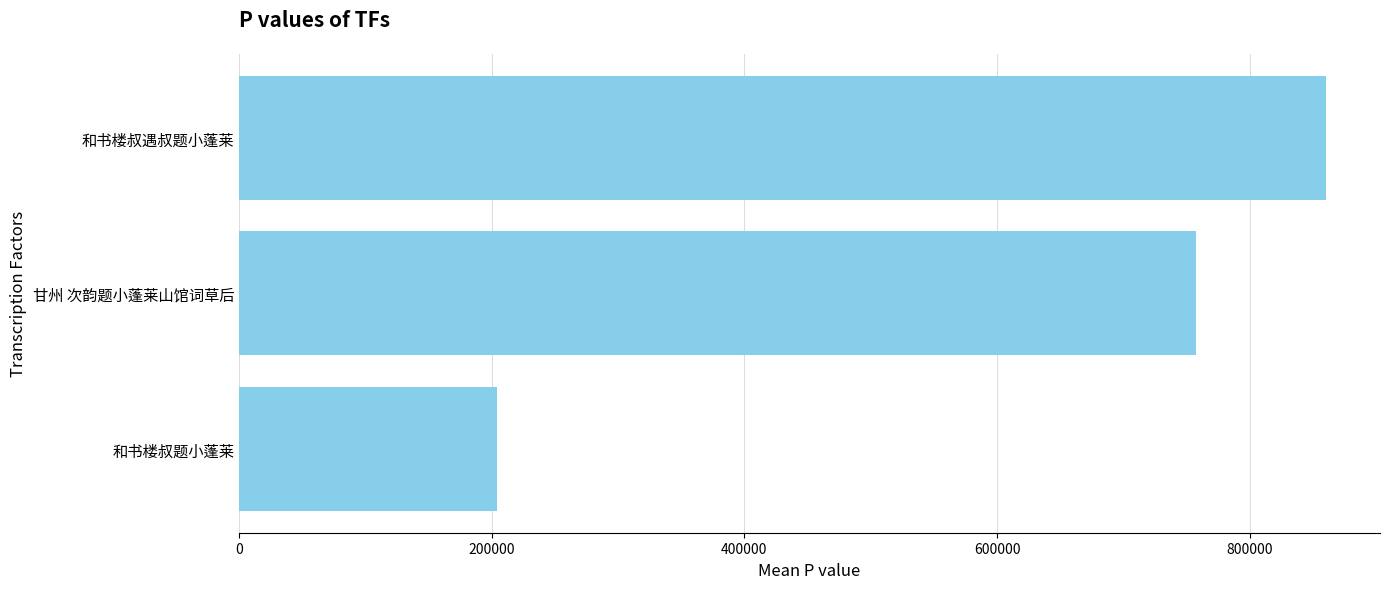

Reading bottom to top, list all the values displayed in this chart.

203826	757659	860148